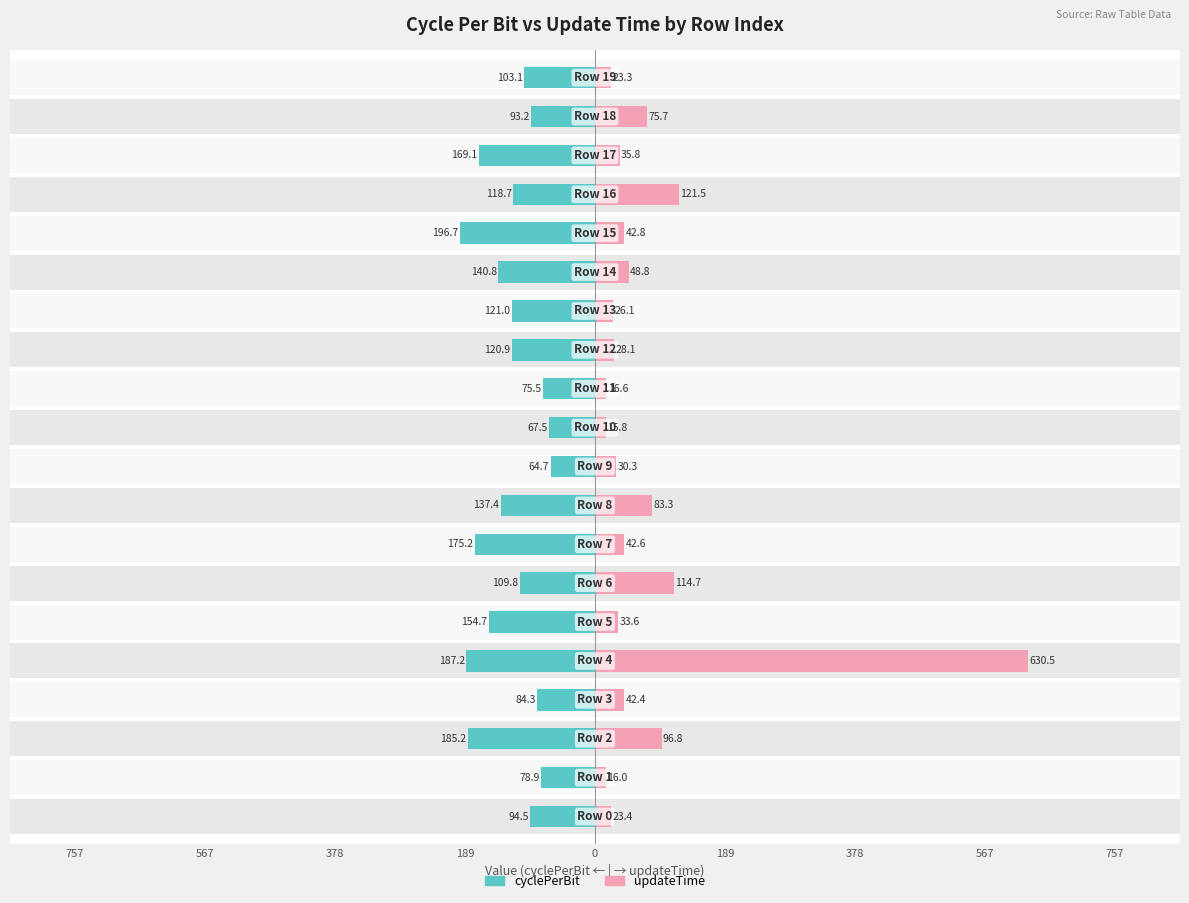

The value of cyclePerBit at 567 is -175.2. True or false?

True